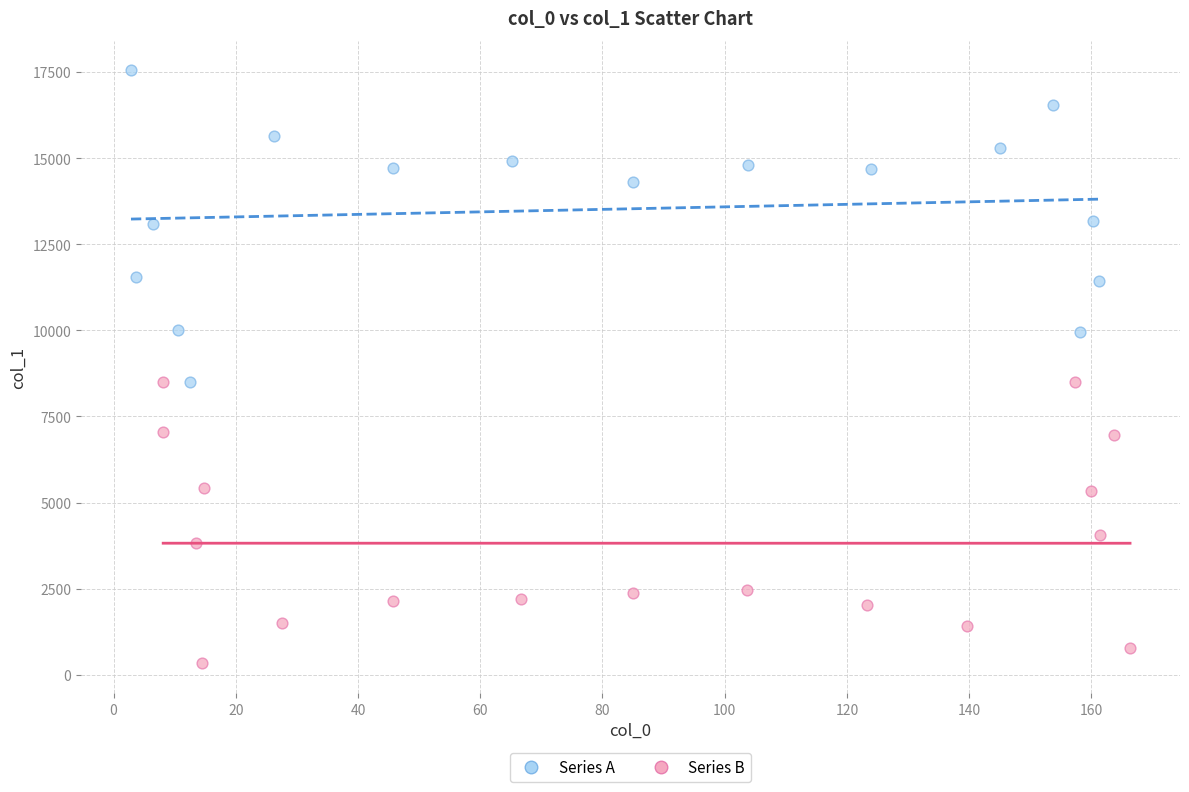

Which series reaches the maximum Y coordinate?

Series A